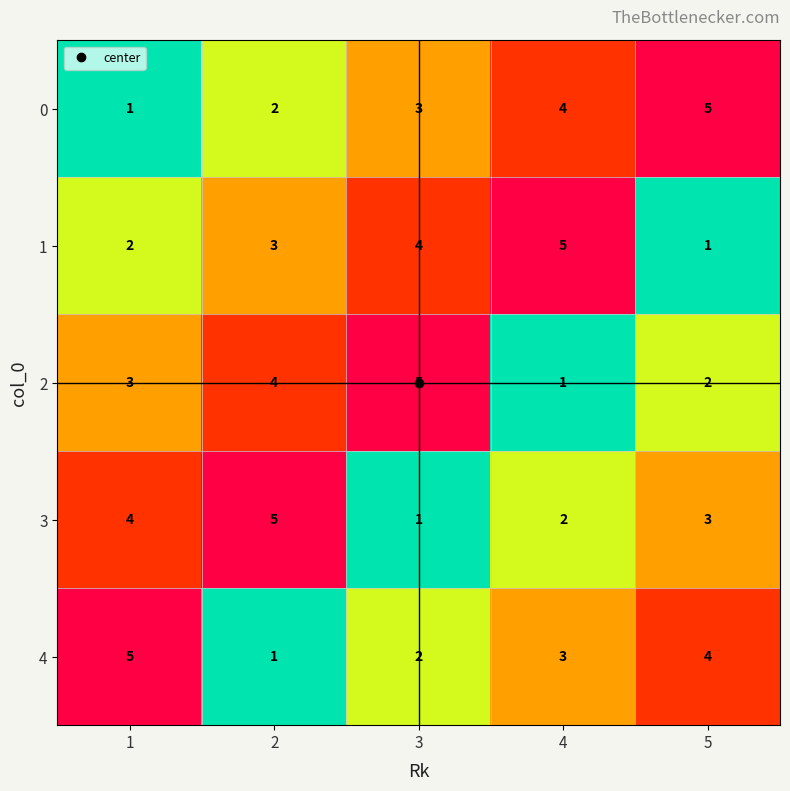

What is the sum of the 2 values at 4 and 3?

6